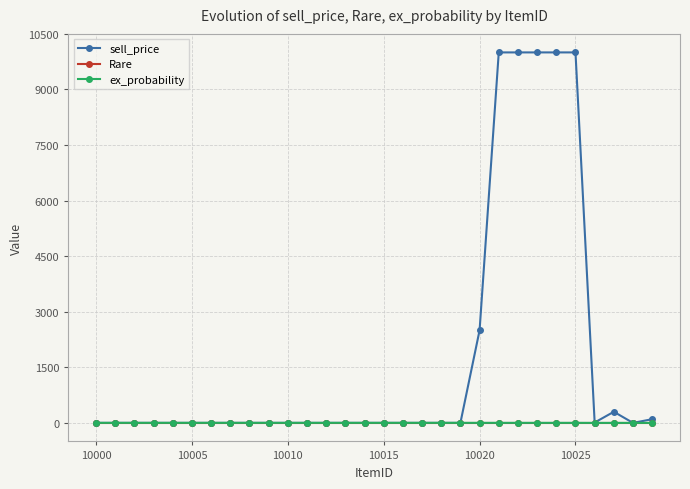

Which series has the largest total across all categories?

sell_price